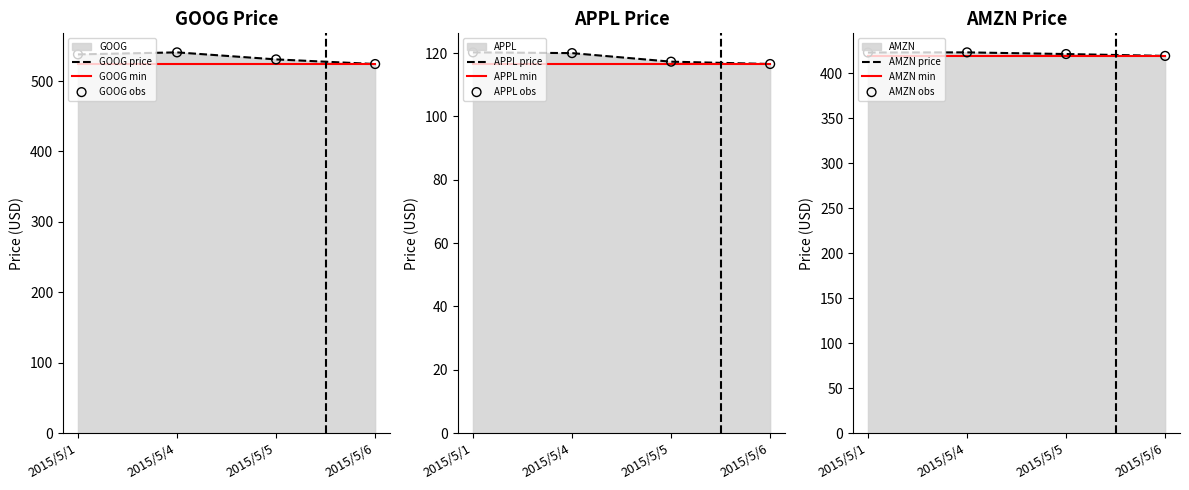

What is the total value across all series at 2015/5/1?

1081.0